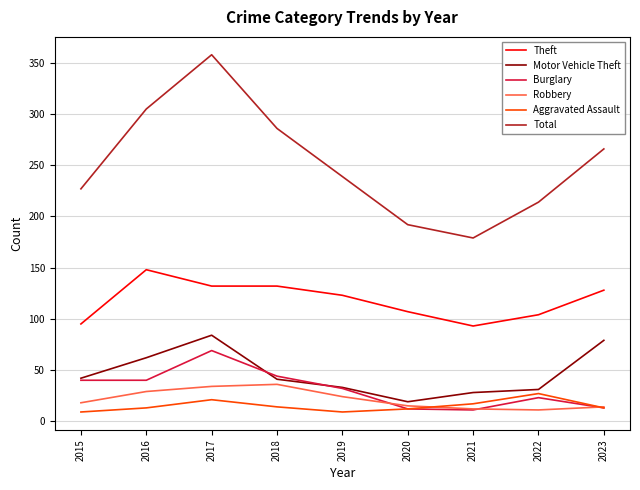

At how many categories does at least one series exceed 52?

9